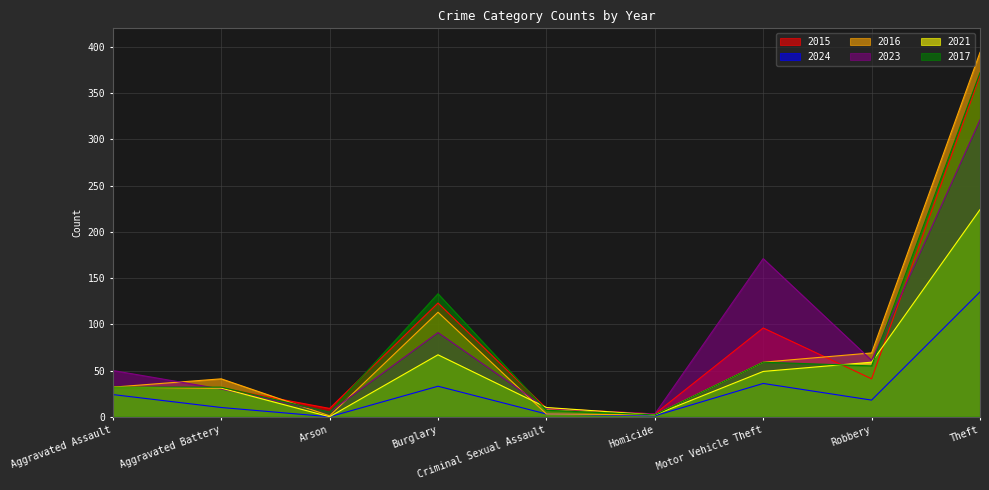

Between Criminal Sexual Assault and Motor Vehicle Theft, which series saw the biggest shift?

2023